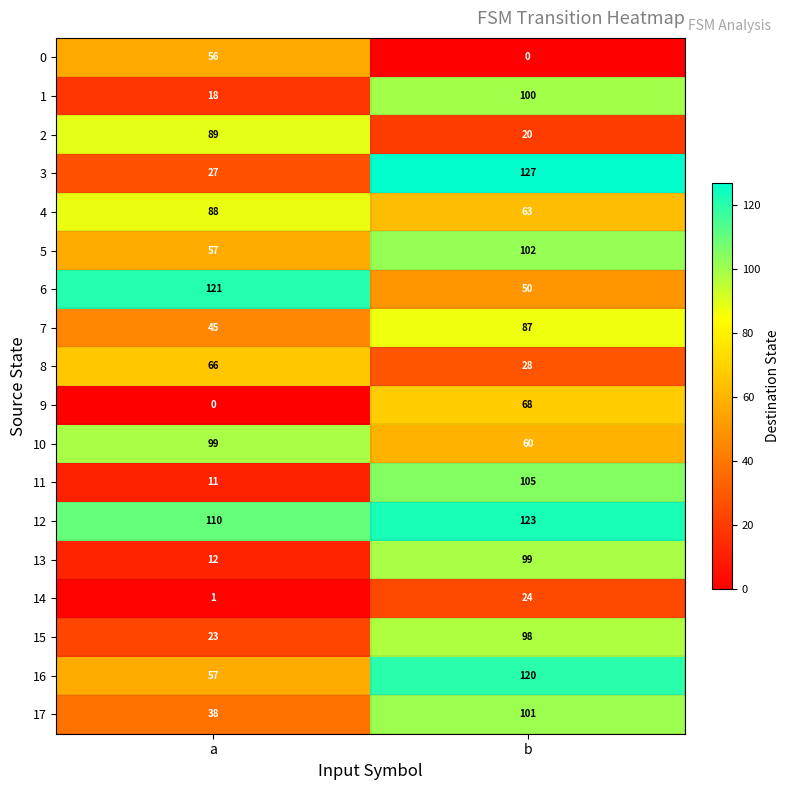

What is the difference between the 12 values at a and b?

13